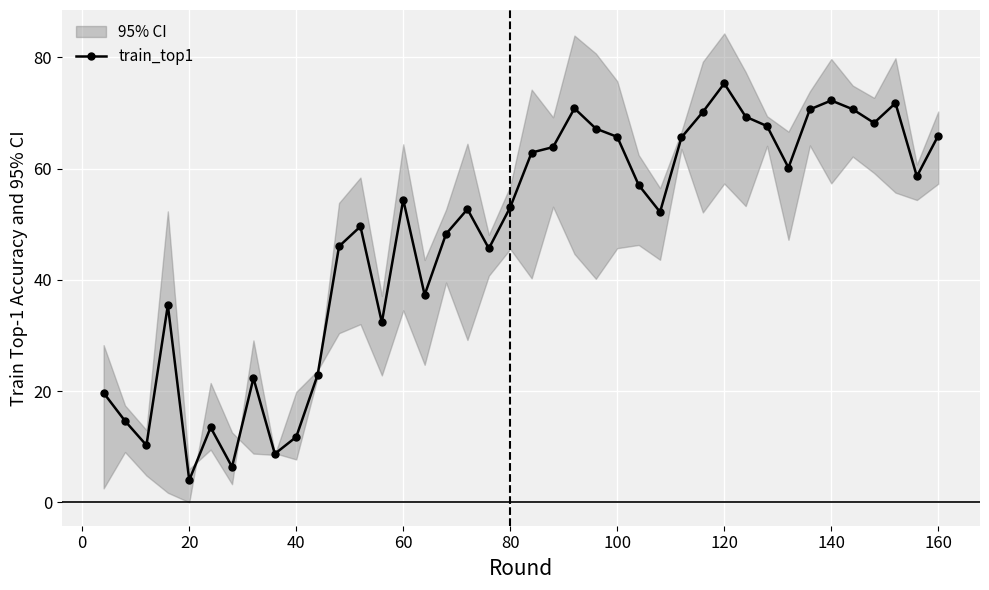

What is the highest value of the train_top1 series?

75.3